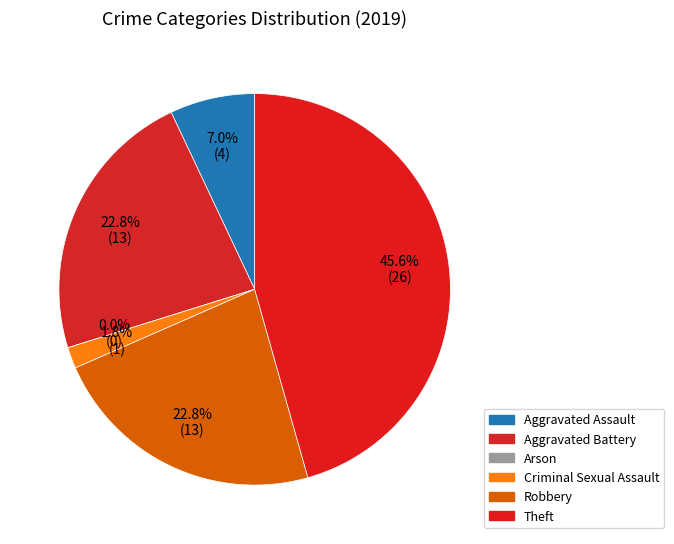

Which category has the smallest portion of the pie?

Arson